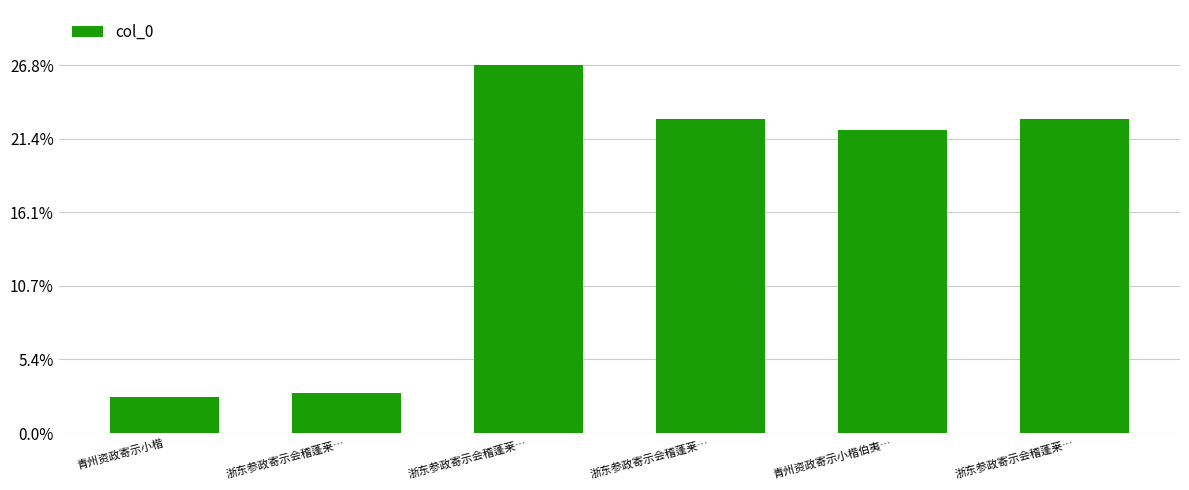

What is the label of the 6th bar from the left?

浙东参政寄示会稽蓬莱…